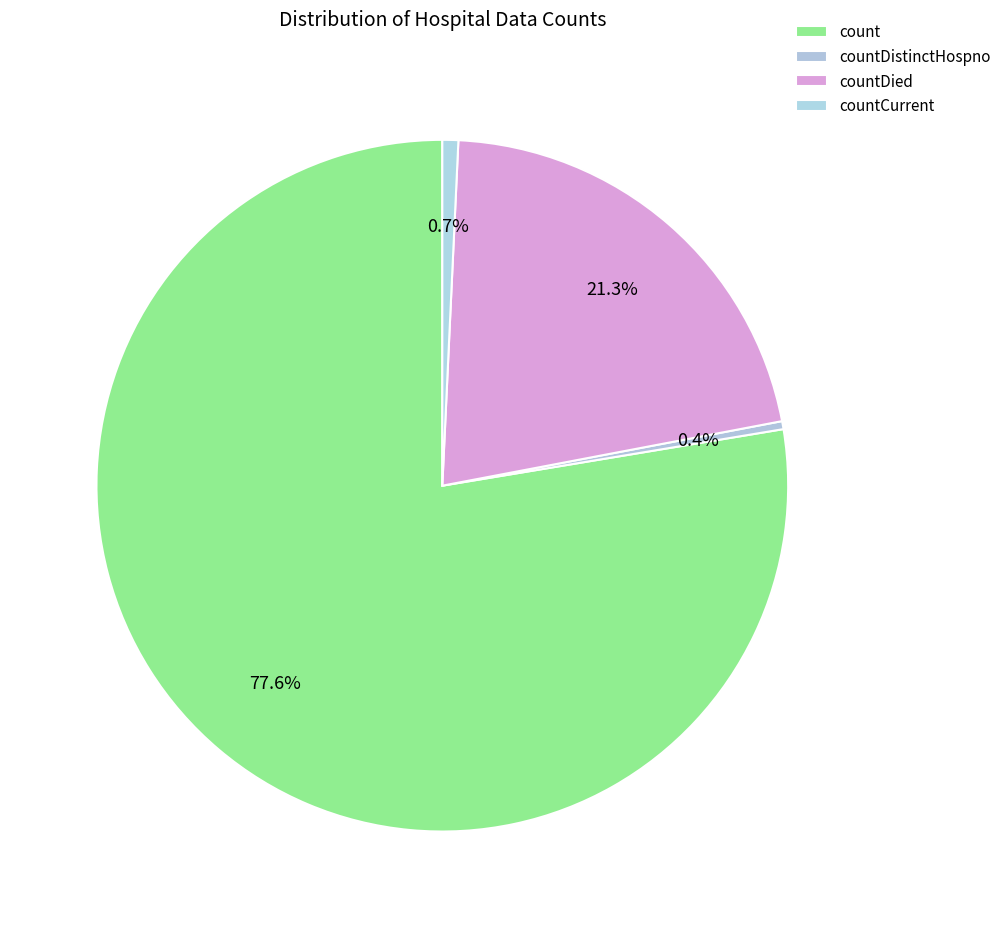

What percentage is NOT represented by count?

22.4%